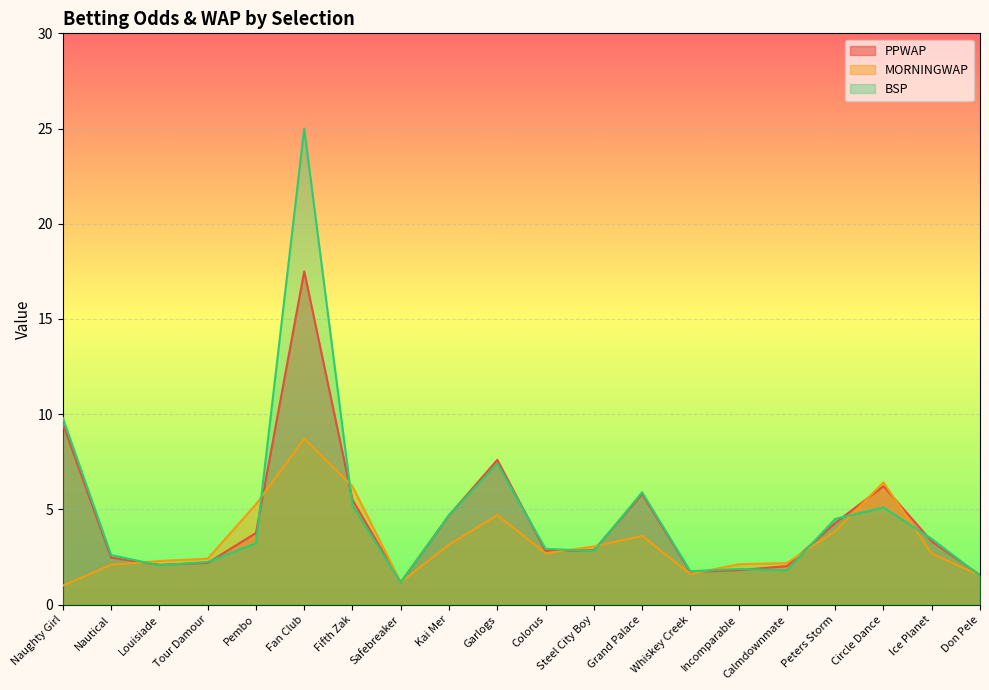

What is the sum of all MORNINGWAP values?

66.8